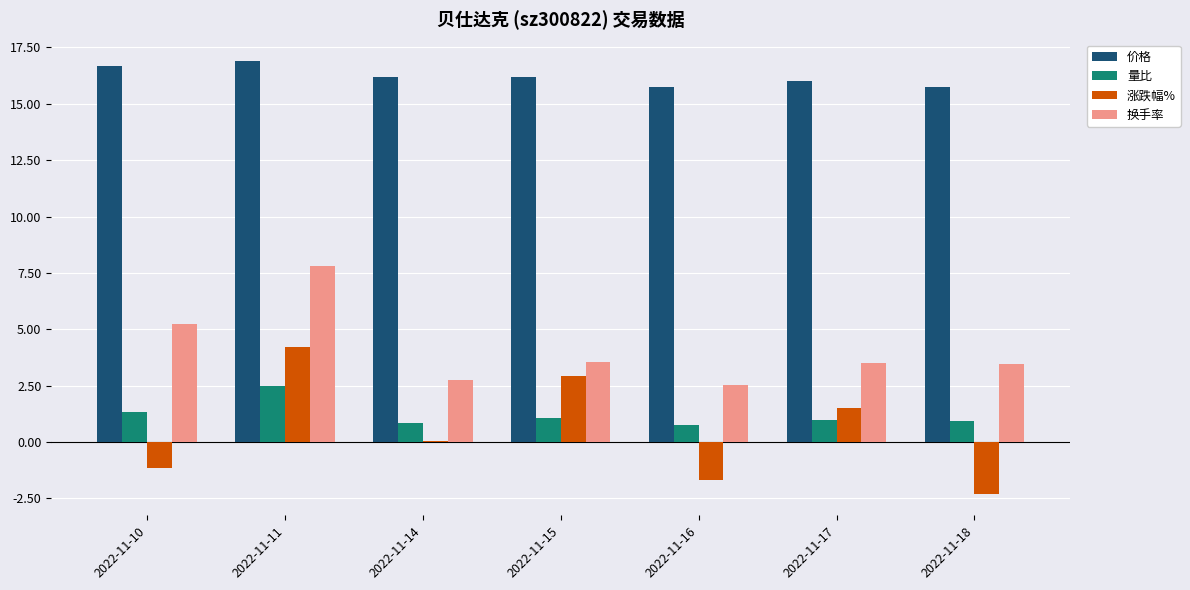

What is the average value of the 涨跌幅% series?

0.5